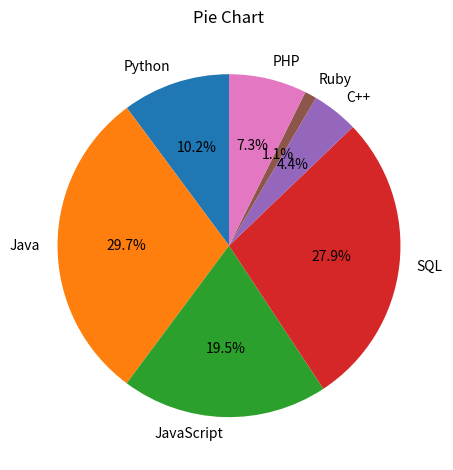

What percentage is the PHP slice, to the nearest percent?

7%